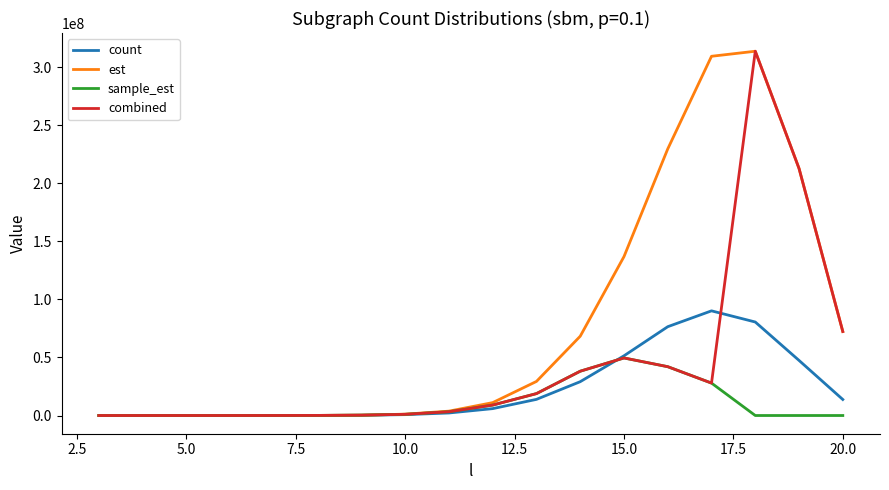

What is the maximum value shown in the chart?

313608432.7